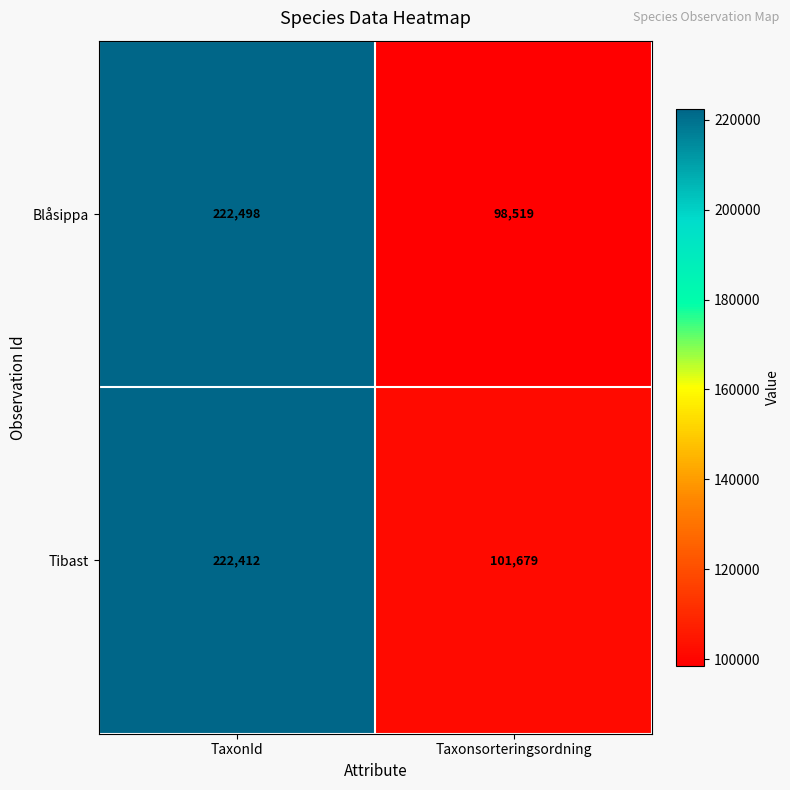

Reading right to left, list all the values displayed in this chart.

Blåsippa: 98519	222498
Tibast: 101679	222412